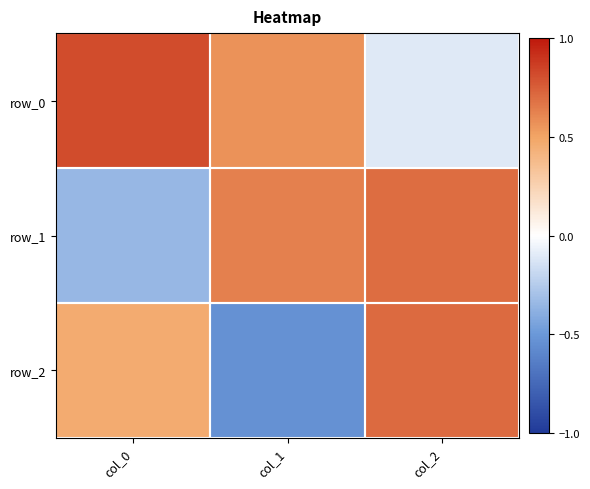

Which category has the lowest value across all series?

col_1